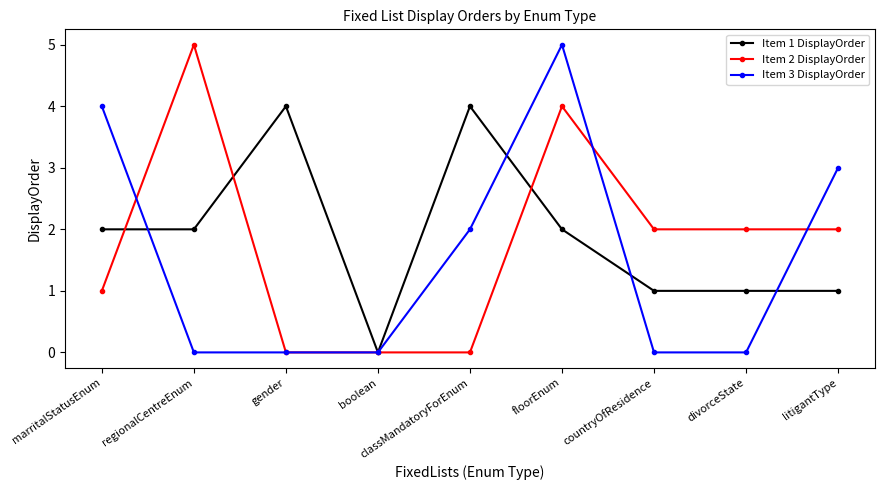

What is the spread (max minus min) of values at floorEnum?

3